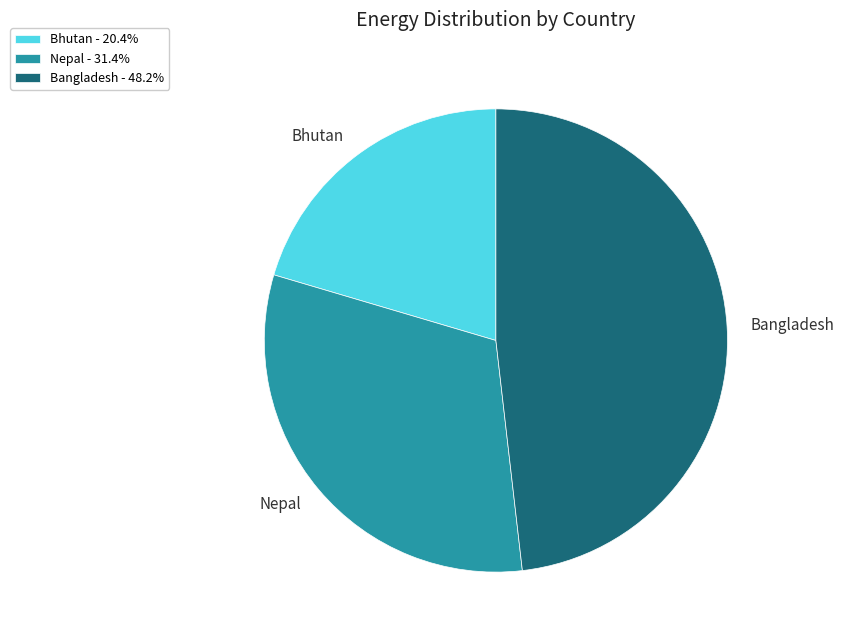

Is there any slice that represents more than half of the pie?

No